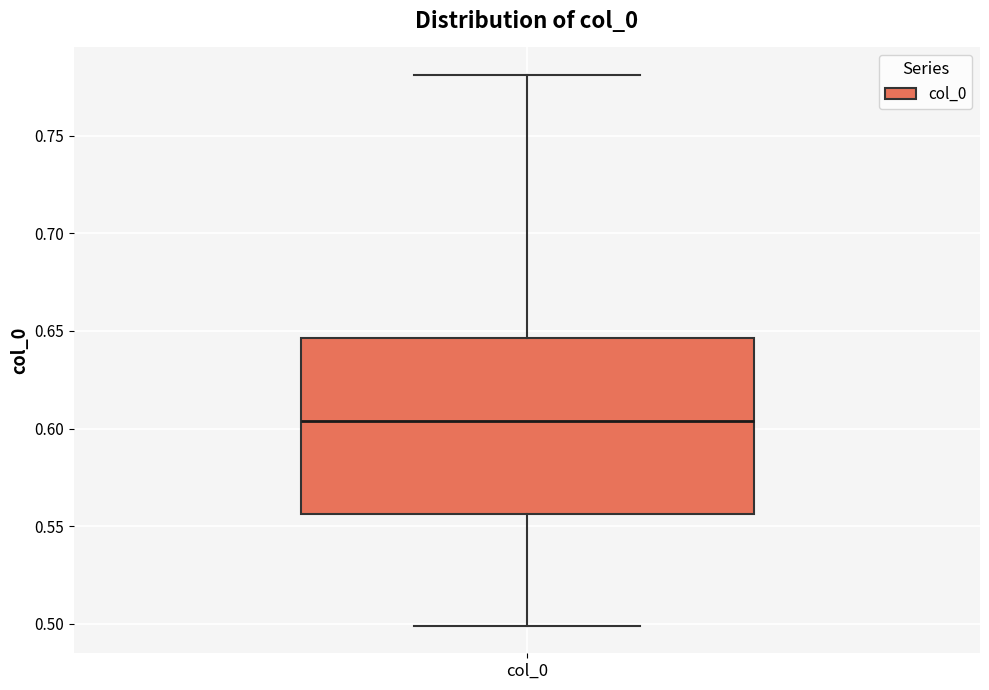

Read this box plot against the y-axis: the position of the median line, the range covered by the box, and the ends of both whiskers. The values are not printed on the chart, so give them approximately, as read against the axis.

median 0.605, box 0.555 to 0.645, whiskers 0.500 to 0.780